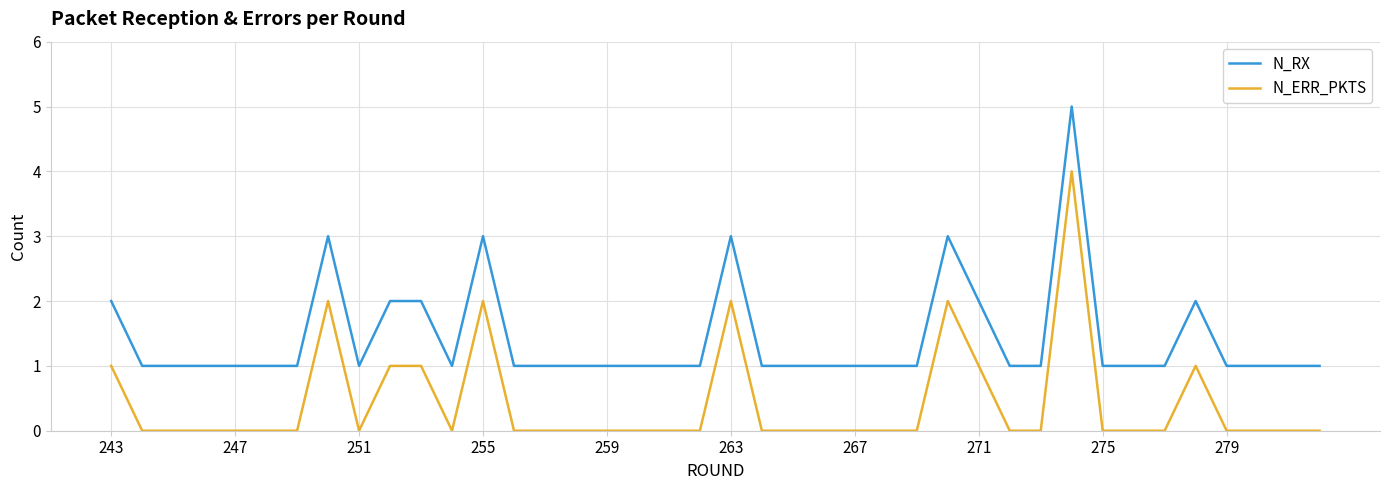

What is the difference between the maximum and minimum values in the N_ERR_PKTS series?

4